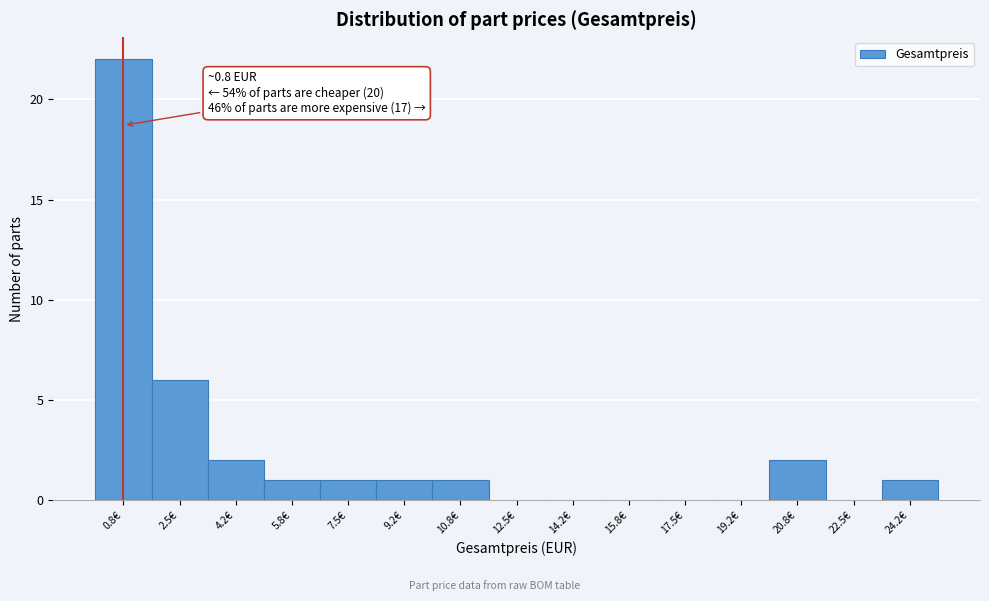

Which range on the x-axis has the tallest bar?

0.0 to 1.6